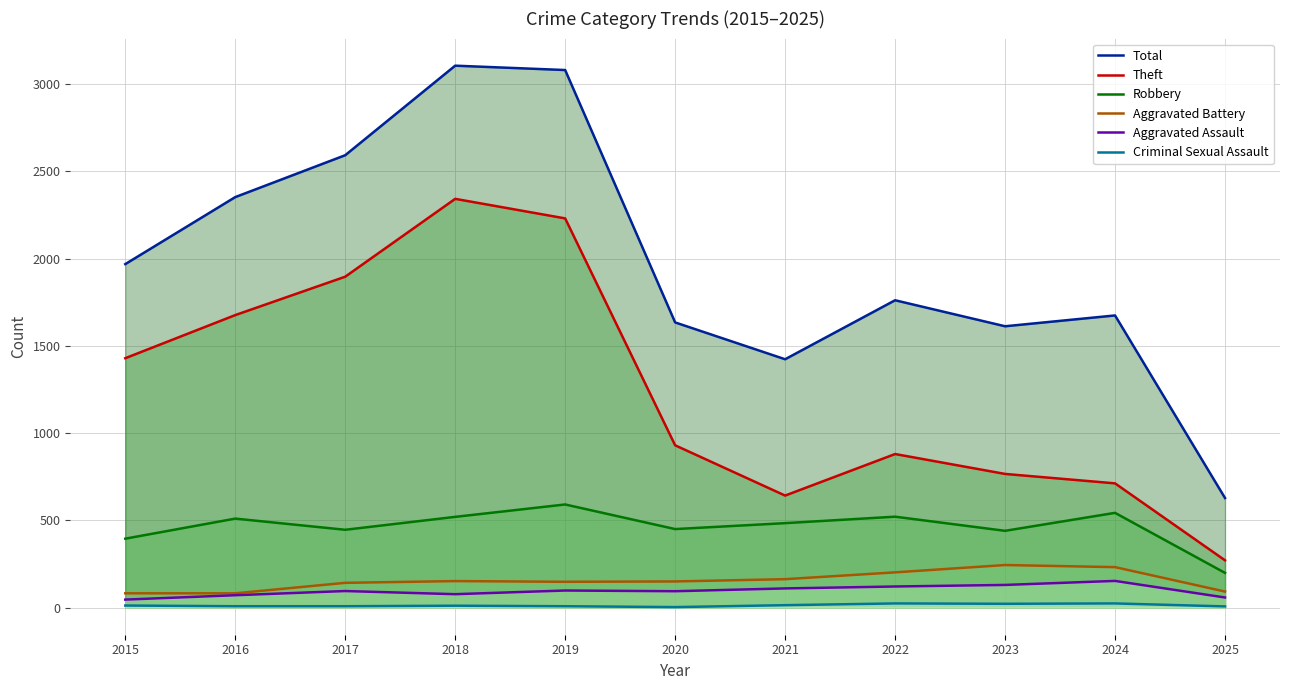

True or false: Theft and Criminal Sexual Assault intersect in this chart.

False